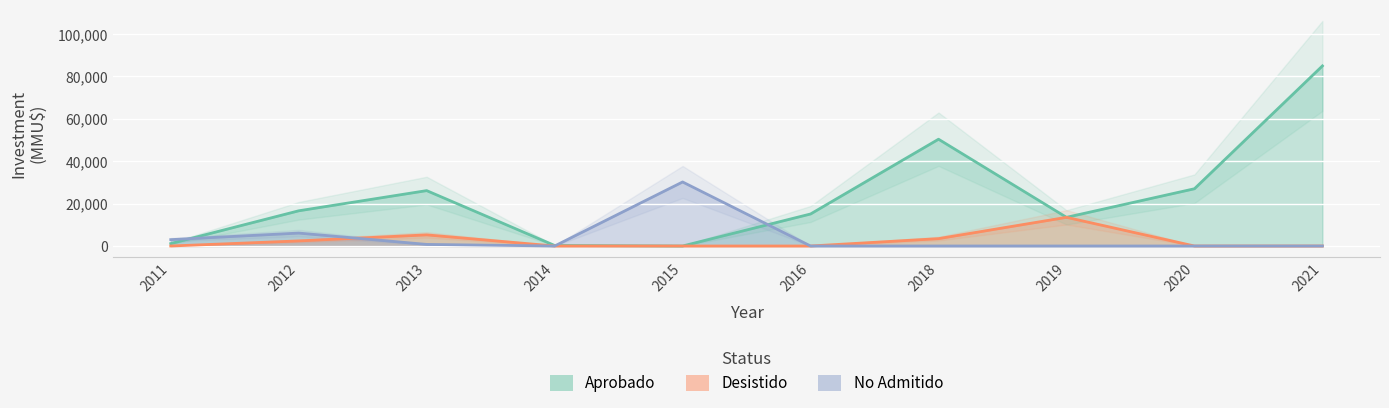

What is the greatest value displayed?

55694